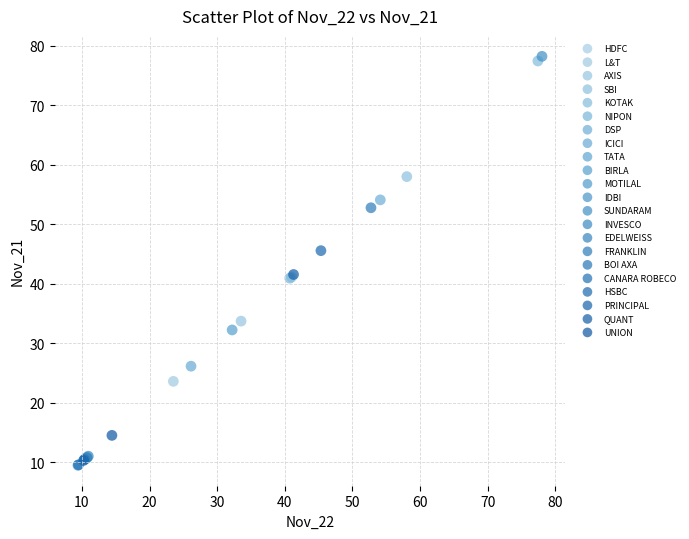

What are all the series names shown in the legend?

HDFC, L&T, AXIS, SBI, KOTAK, NIPON, DSP, ICICI, TATA, BIRLA, MOTILAL, IDBI, SUNDARAM, INVESCO, EDELWEISS, FRANKLIN, BOI AXA, CANARA ROBECO, HSBC, PRINCIPAL, QUANT, UNION